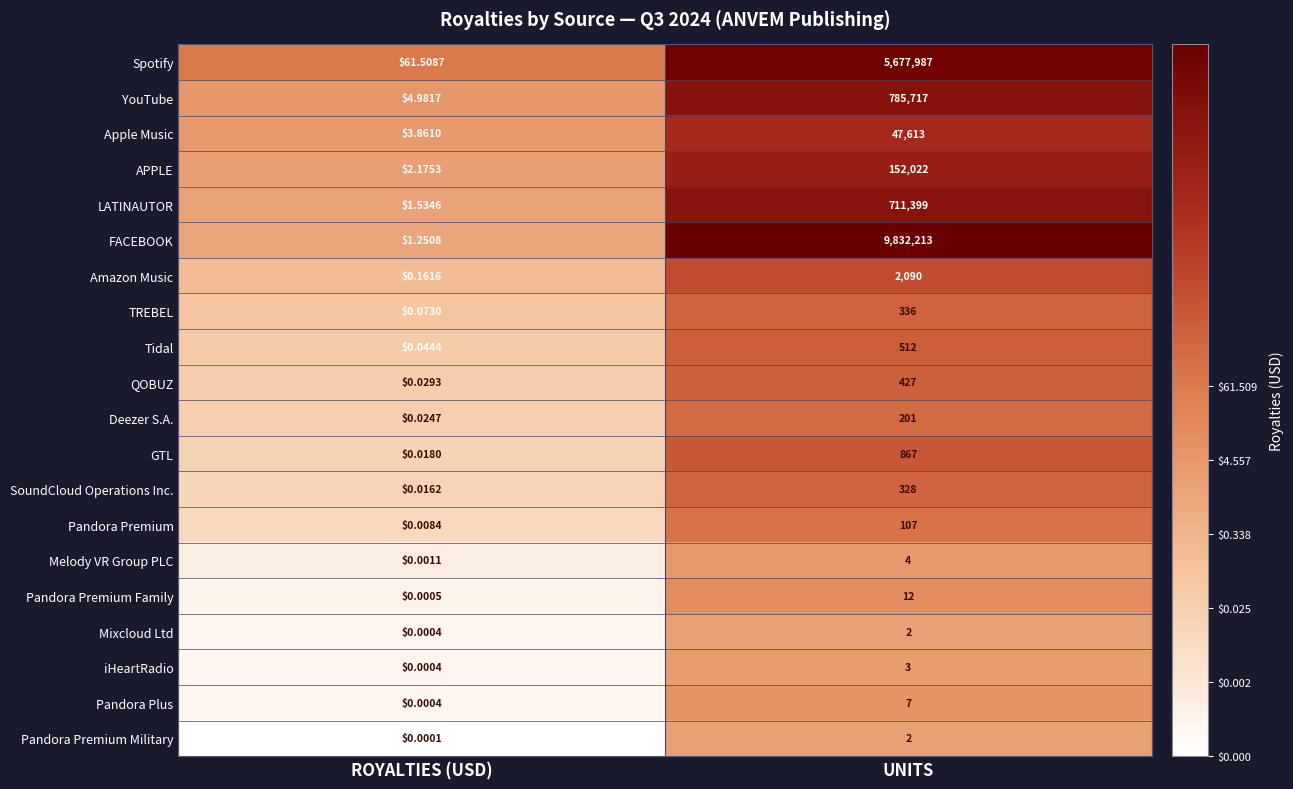

Is the value of FACEBOOK at UNITS greater than the value of Melody VR Group PLC at ROYALTIES (USD)?

Yes